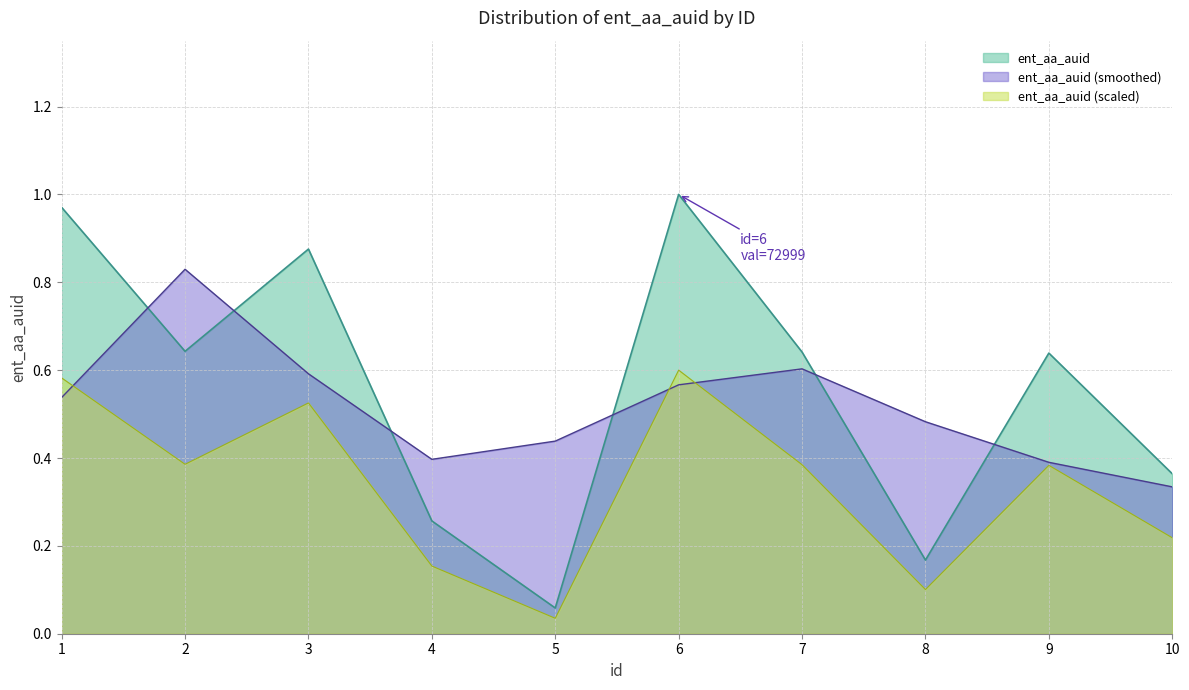

Where is the first local minimum?

2